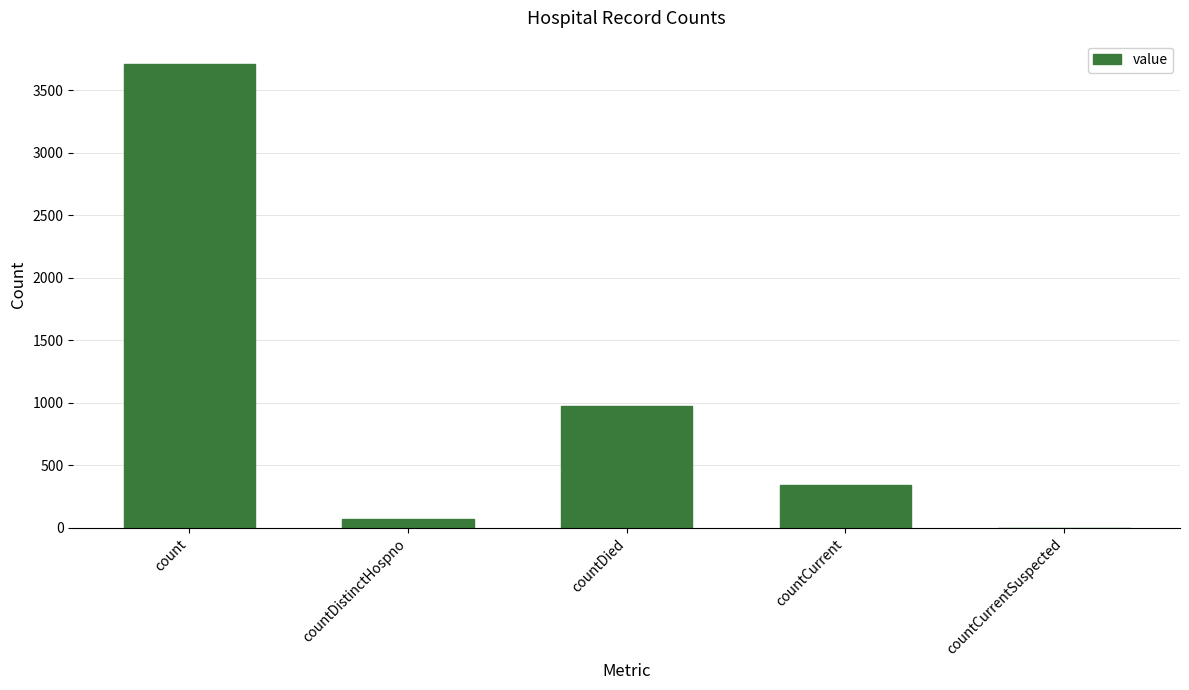

Where is the data nearest to the value 1855?

countDied